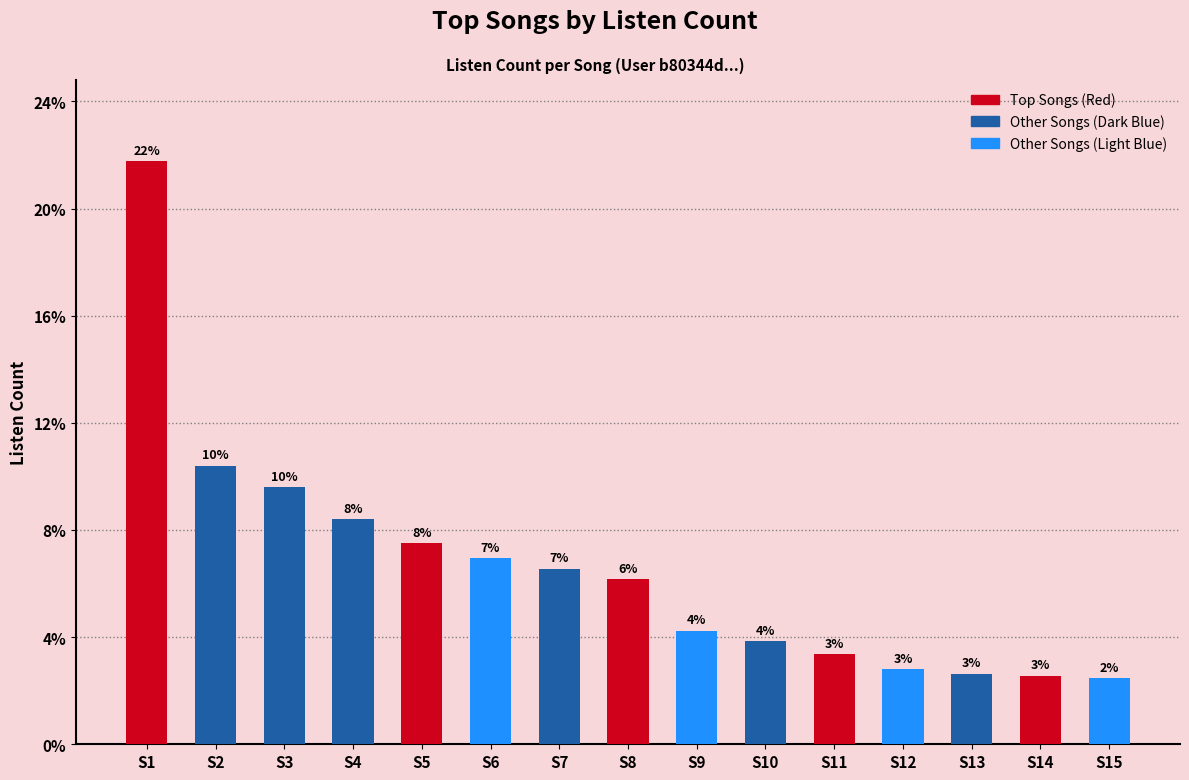

Rank the categories by value from highest to lowest.

S1, S2, S3, S4, S5, S6, S7, S8, S9, S10, S11, S12, S13, S14, S15